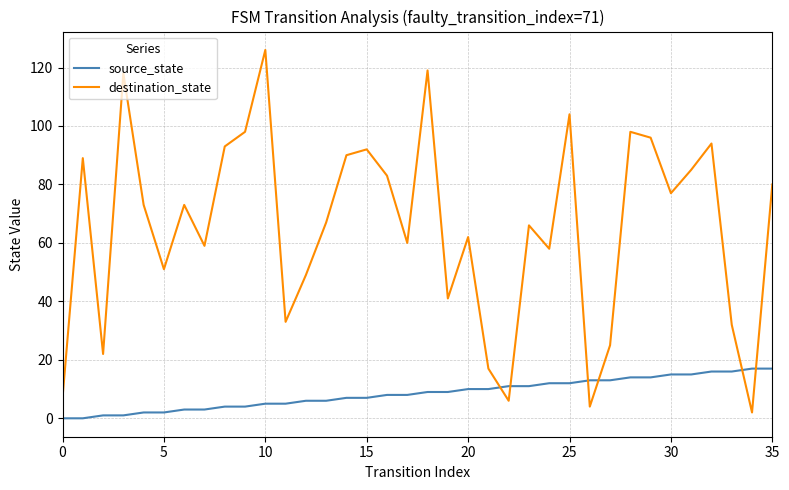

Which series has the widest spread of values?

destination_state